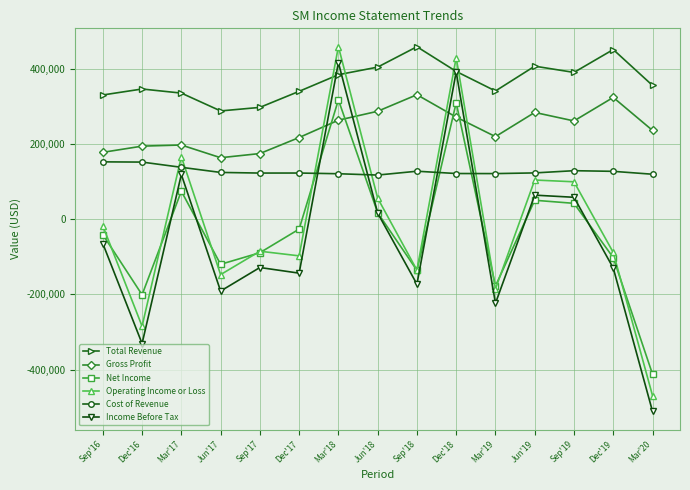

What is the sum of all Total Revenue values?

5522000